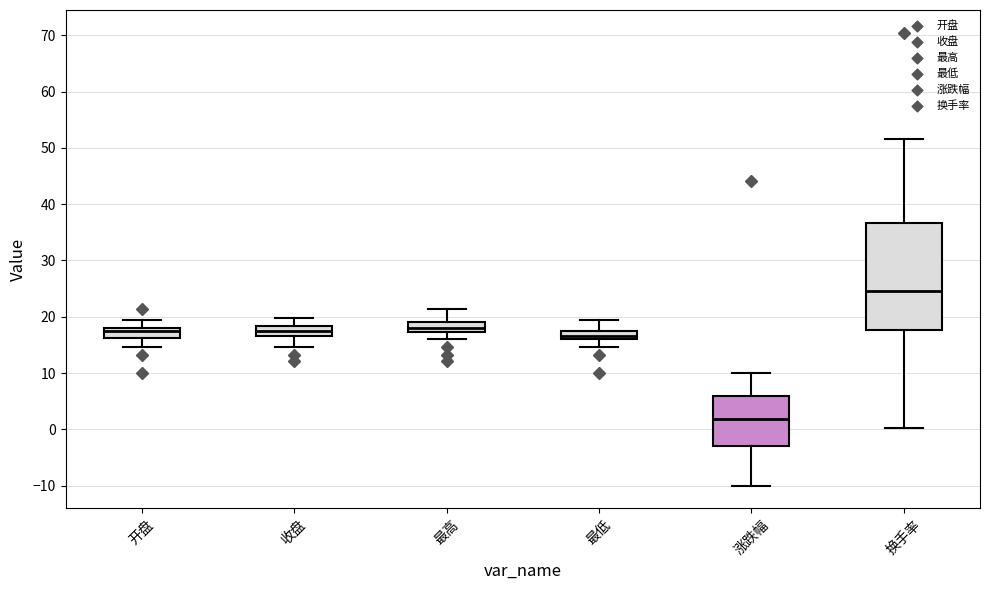

Which box is the tallest, from its lower edge to its upper edge?

换手率